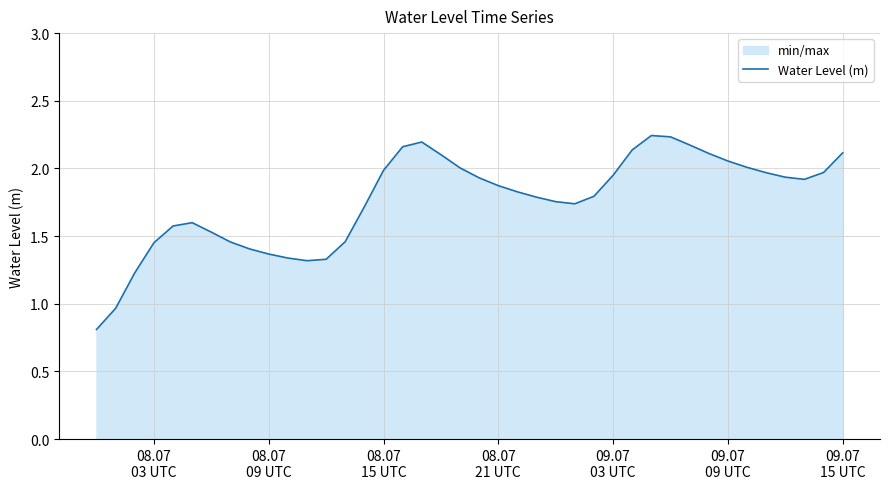

How many lines are shown in the chart?

1